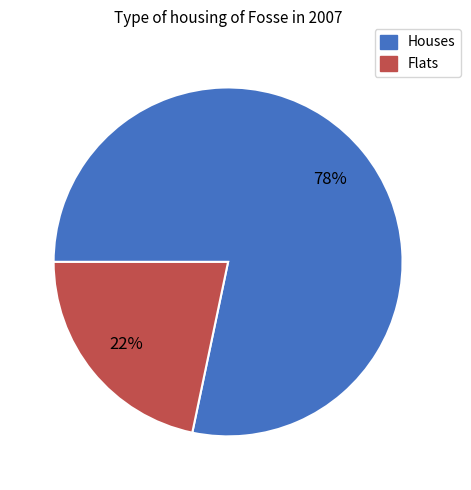

What percentage is the Houses slice, to the nearest percent?

78%